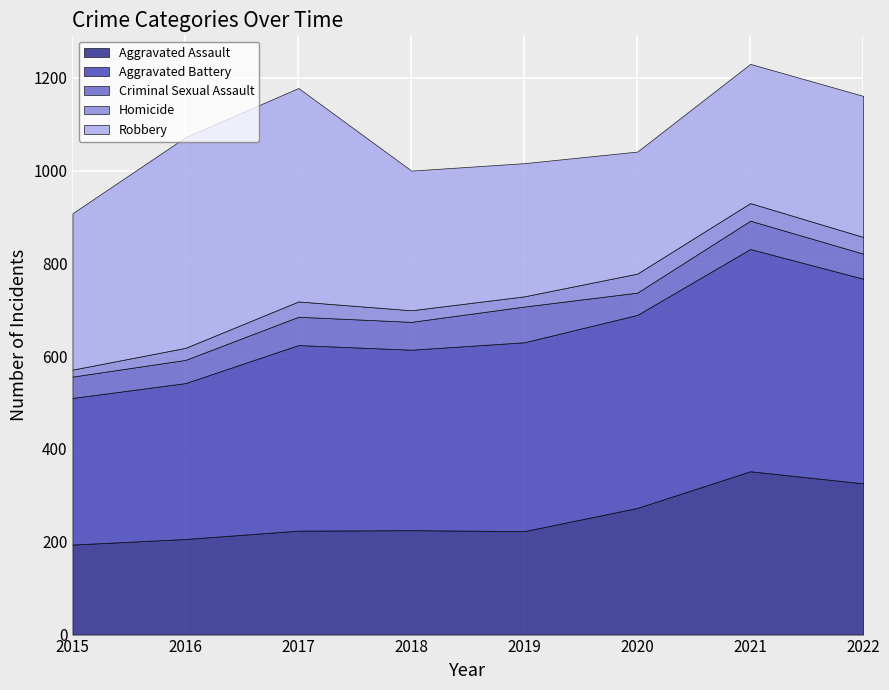

Which category has the lowest value across all series?

2015